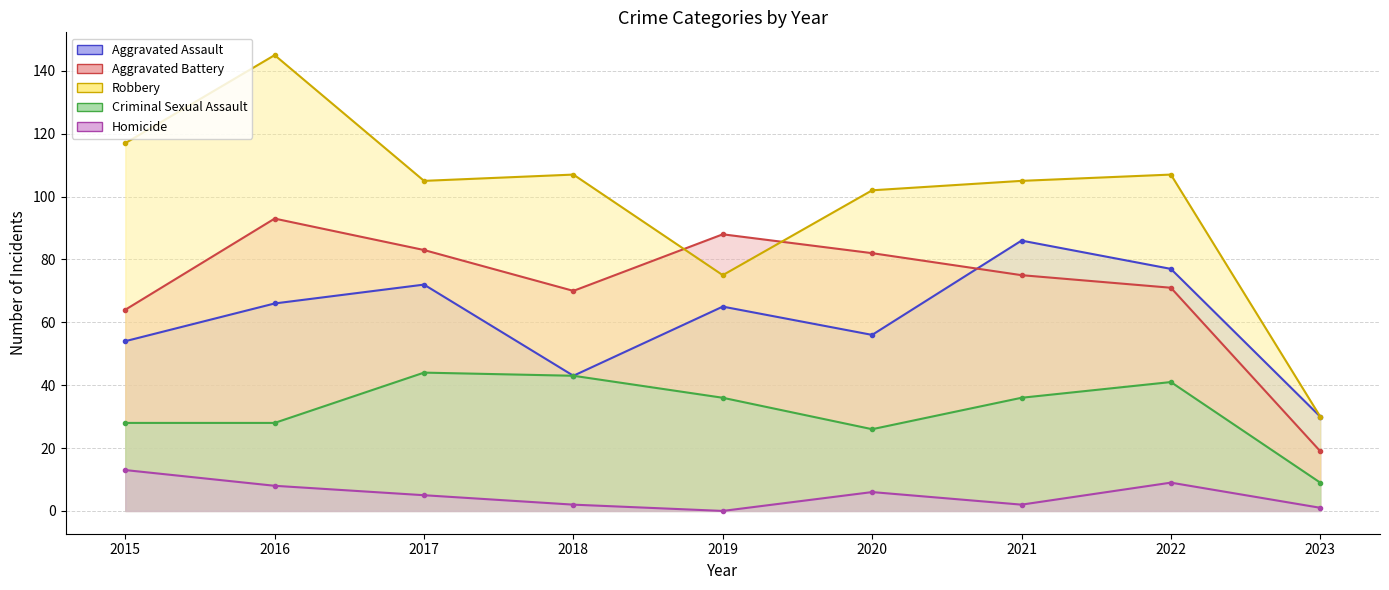

Is the value of Homicide at 2023 greater than the value of Aggravated Assault at 2020?

No